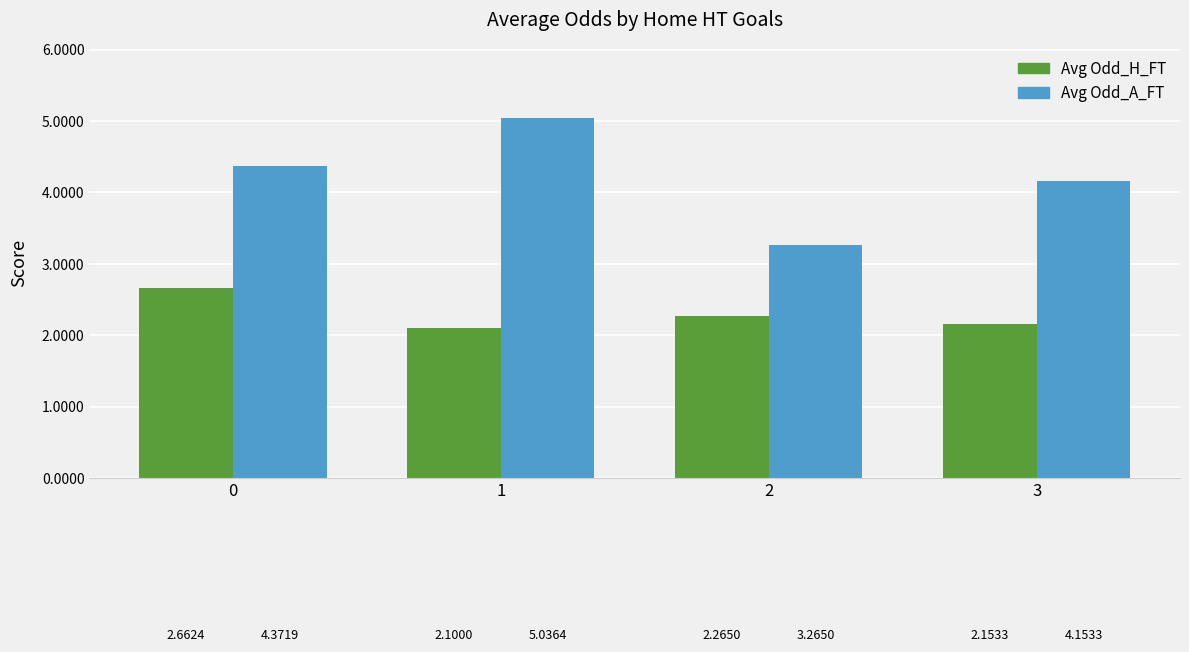

How many Avg Odd_H_FT values are between 2 and 3?

4